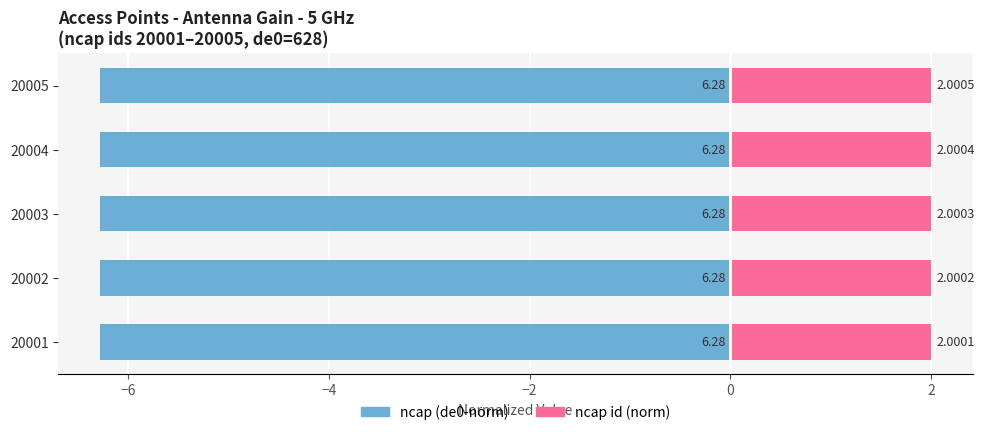

How many series are shown in this chart?

2